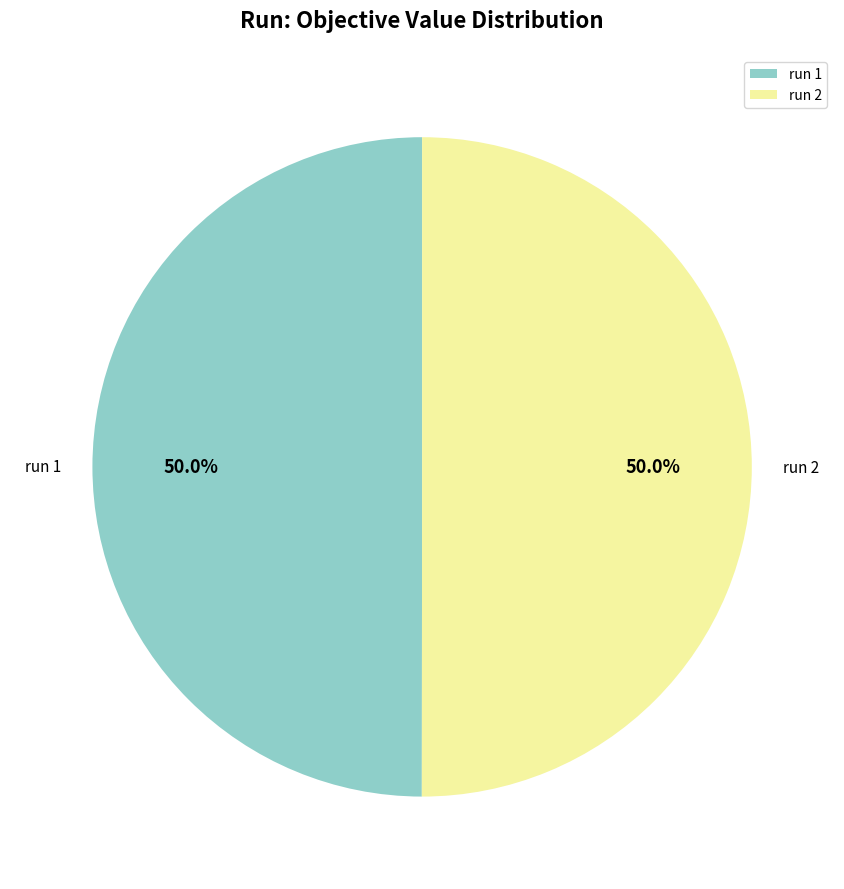

Do run 2 and run 1 together represent more than half of the pie?

Yes